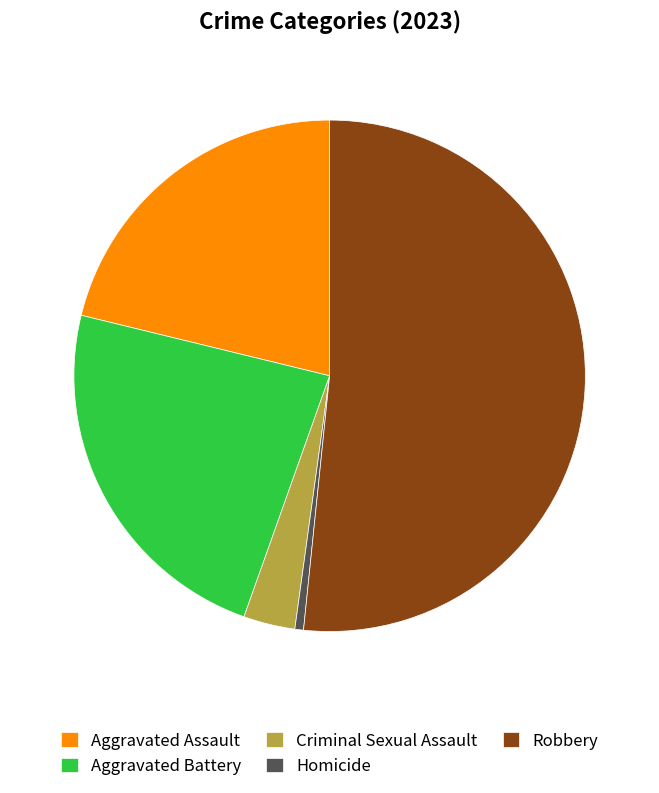

True or false: Homicide accounts for 1% of the total.

True